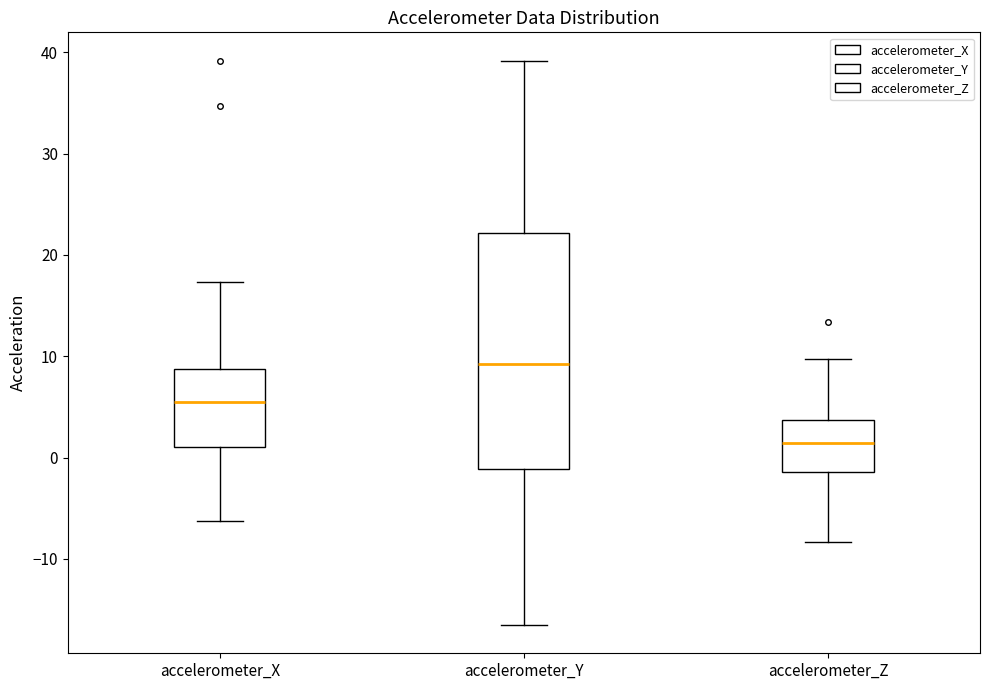

Which box's median line is the lowest?

accelerometer_Z